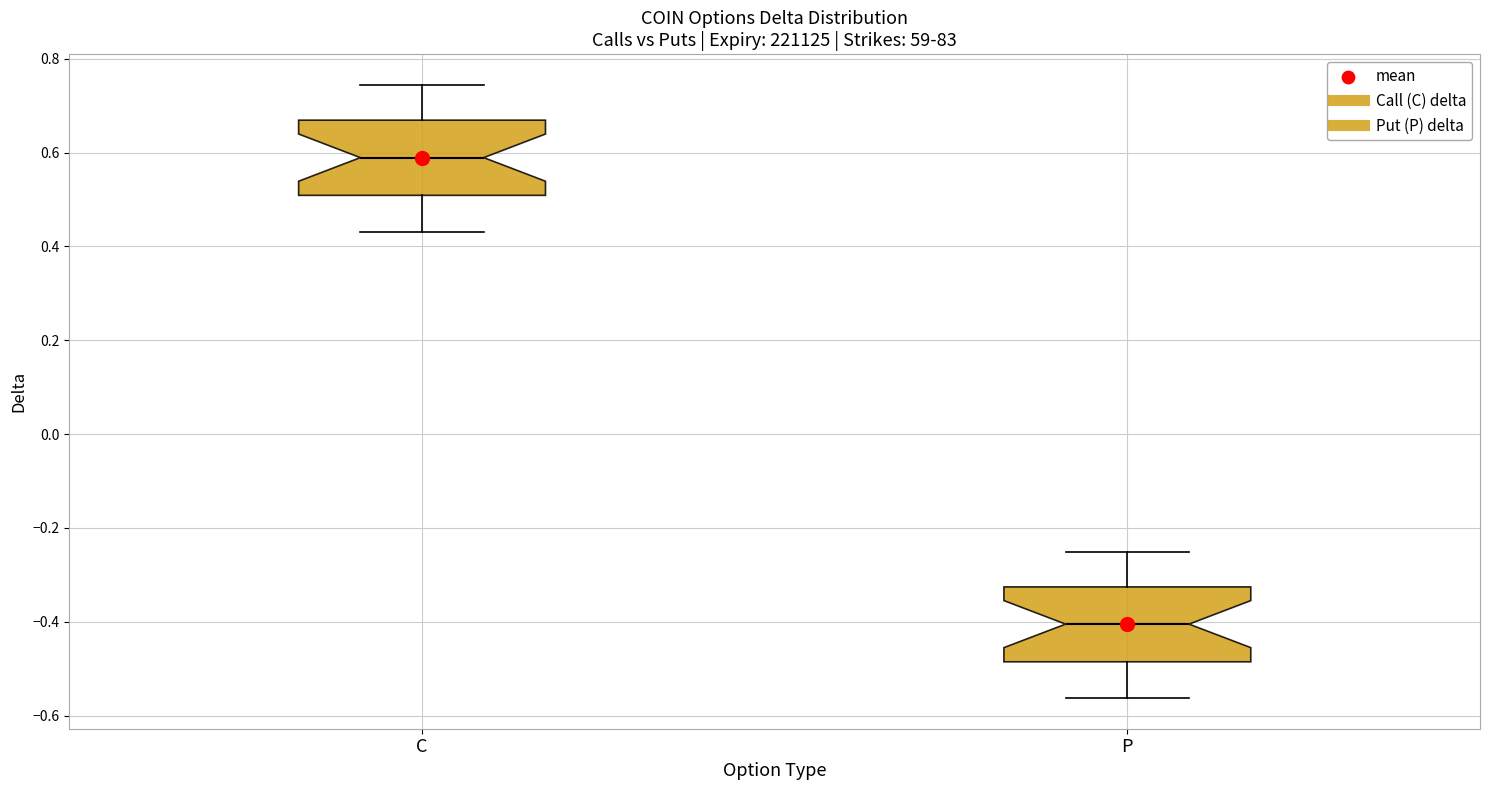

Reading left to right, transcribe this box plot: for each box, give where its median line is, the range the box spans, and where its two whiskers end, as read against the y-axis. The values are not printed on the chart, so give them approximately, as read against the axis.

C: median 0.58, box 0.50 to 0.66, whiskers 0.44 to 0.74
P: median -0.40, box -0.48 to -0.32, whiskers -0.56 to -0.26